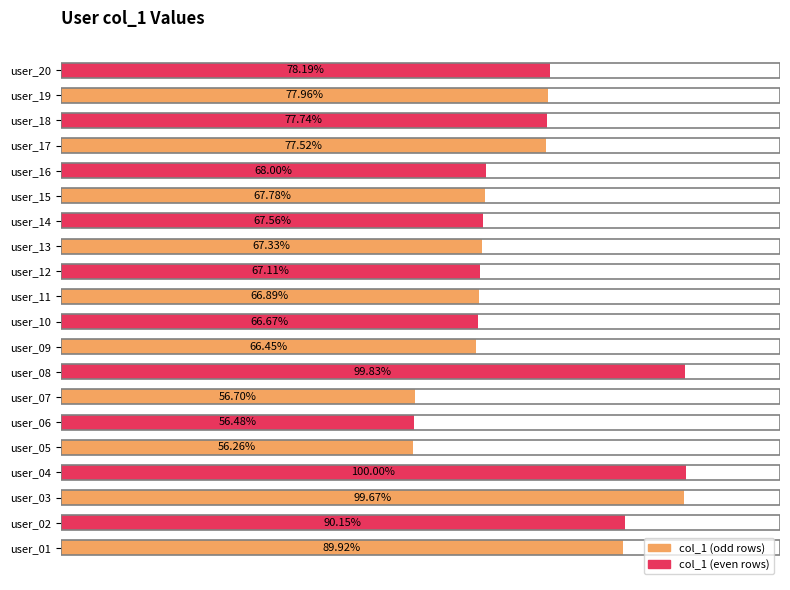

At which label is the value closest to 78?

user_19